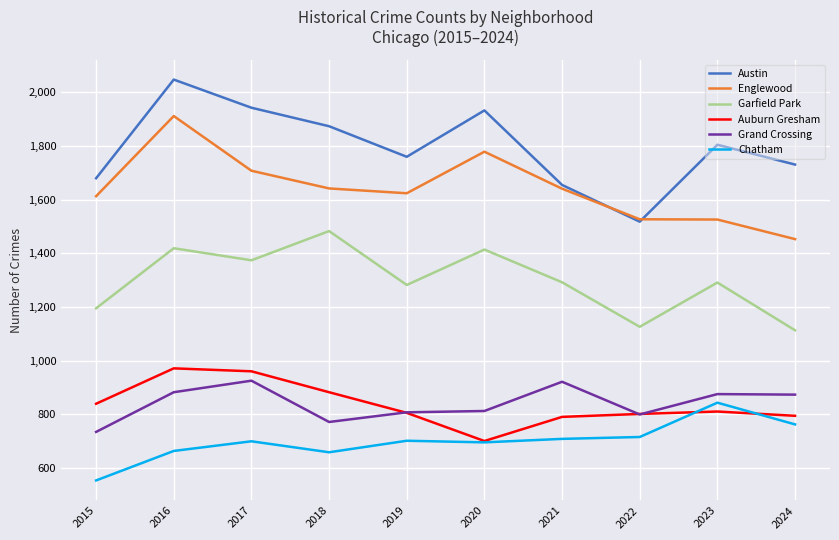

The value of Auburn Gresham at 2023 is 1124. True or false?

False